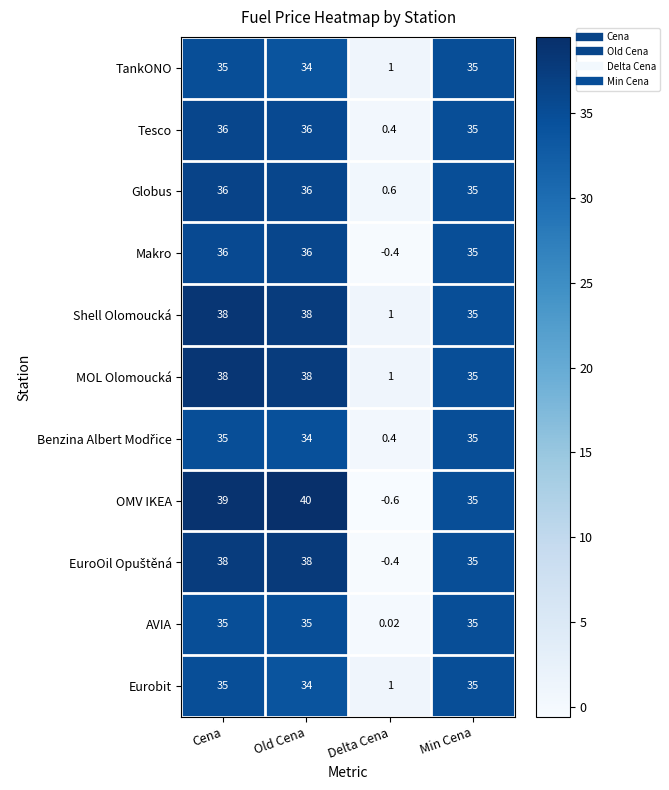

At which category does the chart reach its minimum across all series?

Delta Cena